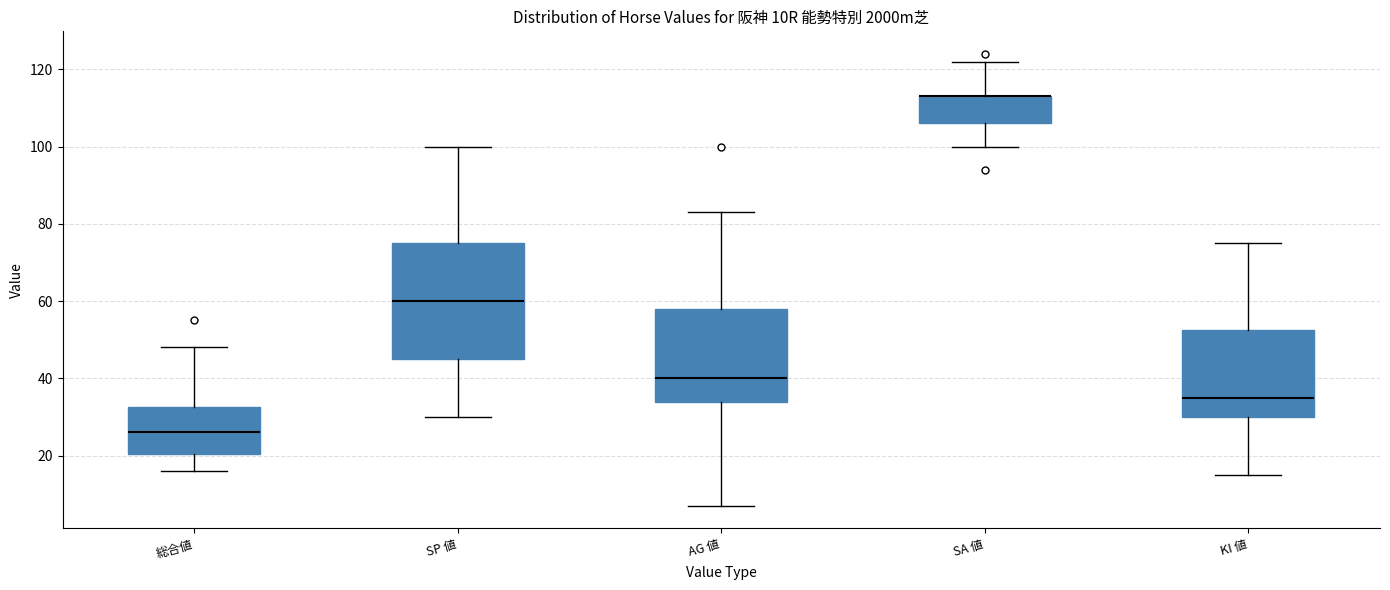

Where is the lower edge of the box for SA 値 on the y-axis? The values are not printed on the chart, so give them approximately, as read against the axis.

106